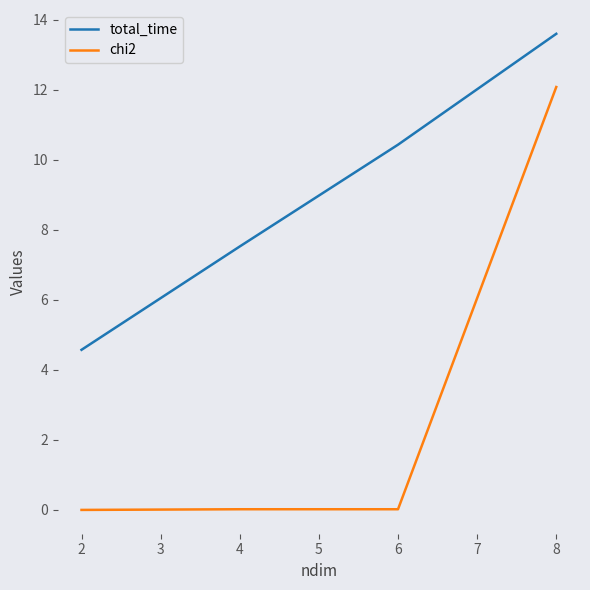

Which series has the widest spread of values?

chi2